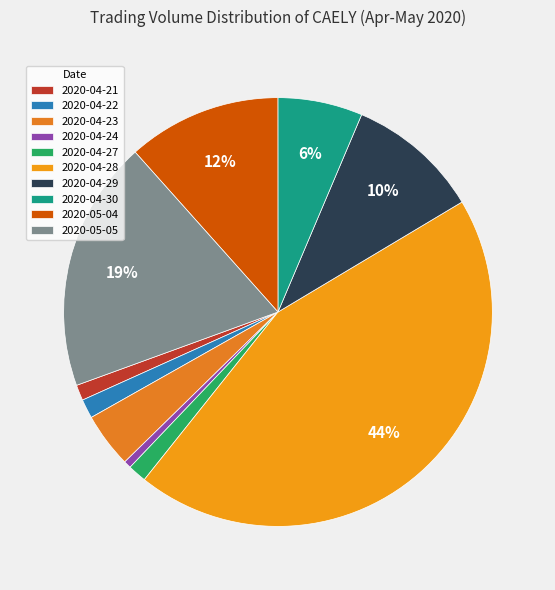

What percentage do 2020-05-04 and 2020-05-05 together represent?

30.5%